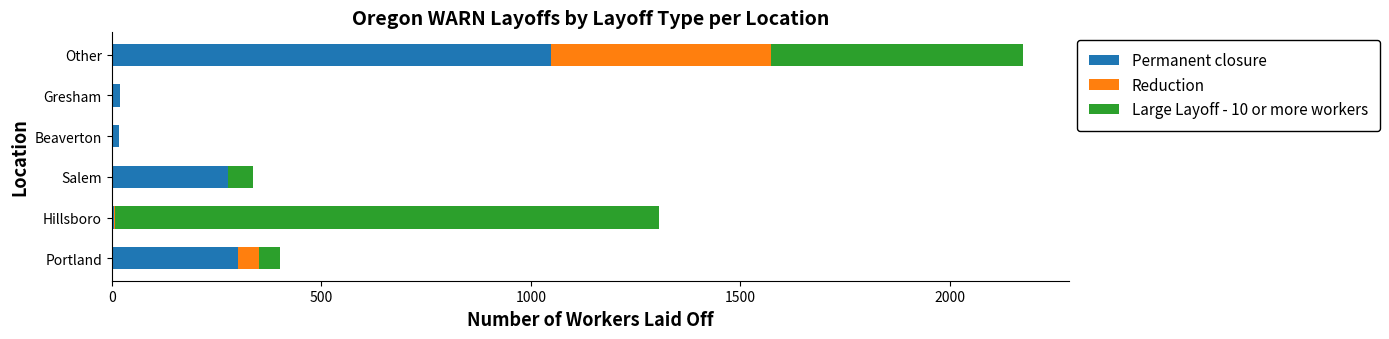

What is the highest value of the Permanent closure series?

1049